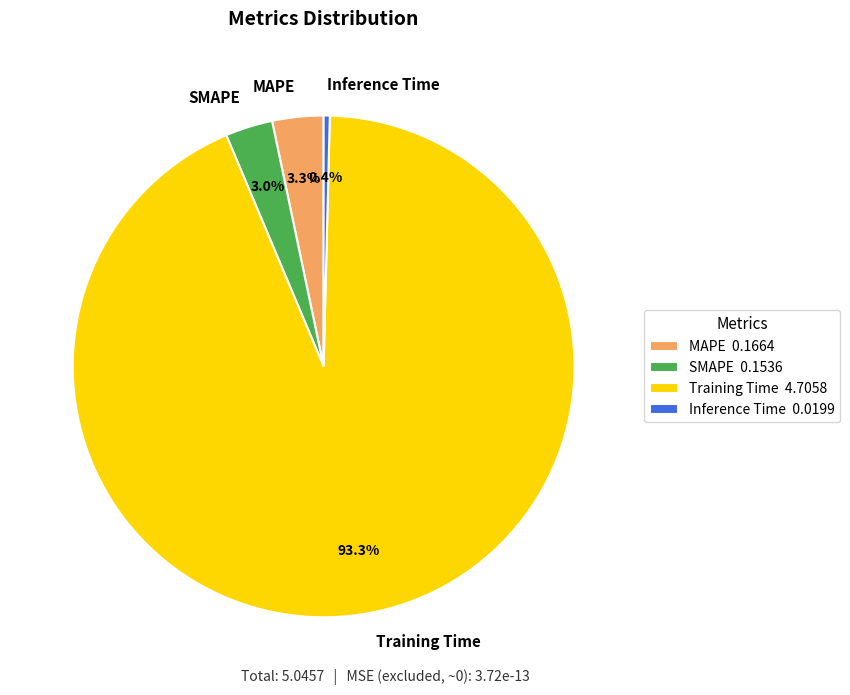

Which category has the smallest portion of the pie?

Inference Time